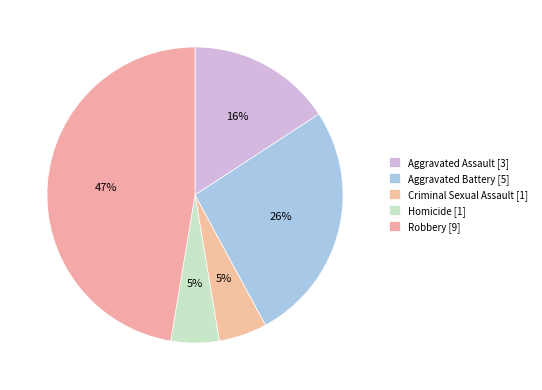

Rank the categories by value from highest to lowest.

Robbery, Aggravated Battery, Aggravated Assault, Criminal Sexual Assault, Homicide